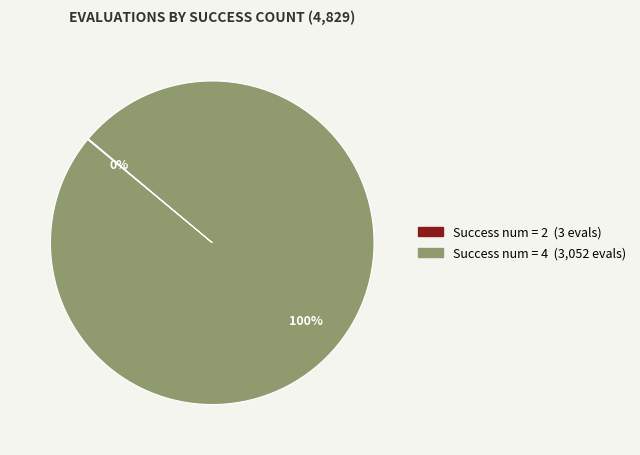

To the nearest percent, what is the average slice percentage?

50%